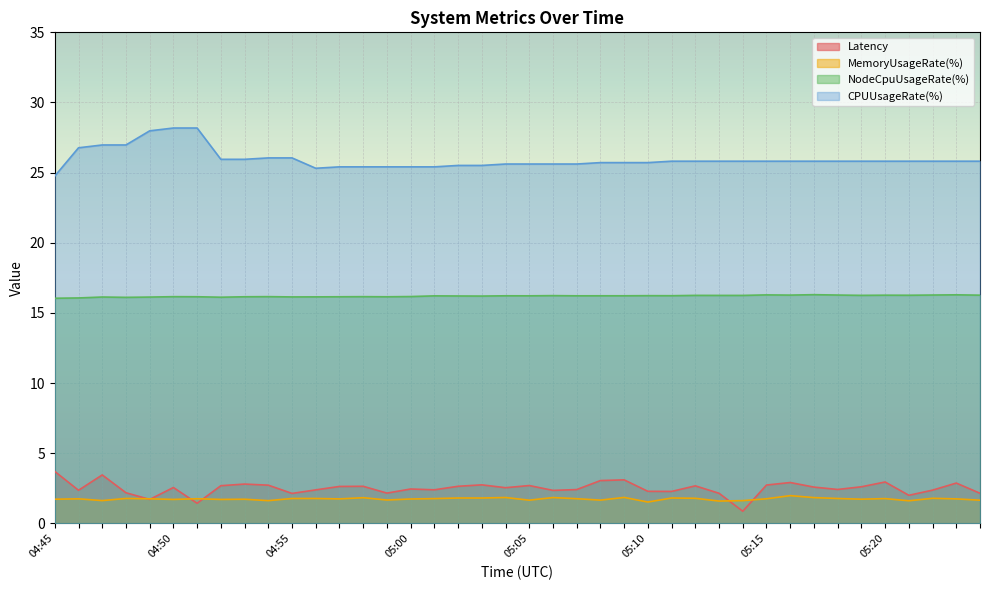

Does the chart display data point markers on the line(s)?

No